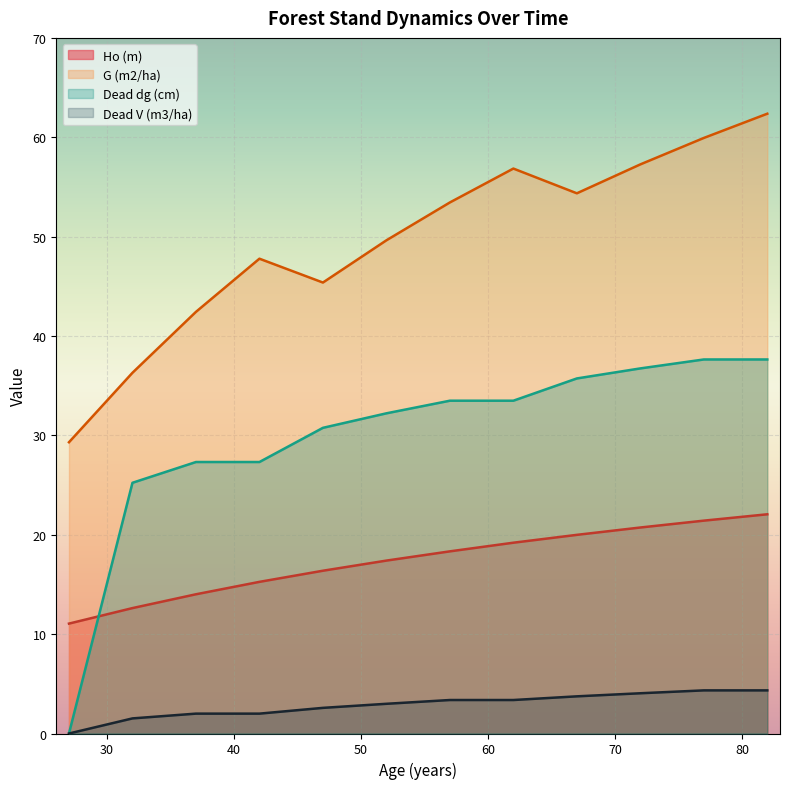

What are all the series names shown in the legend?

Ho (m), G (m2/ha), Dead dg (cm), Dead V (m3/ha)